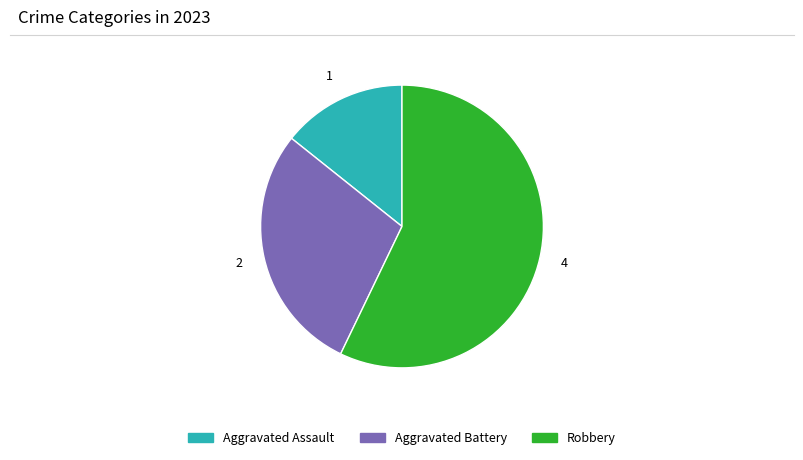

What is the largest slice in the pie chart?

Robbery